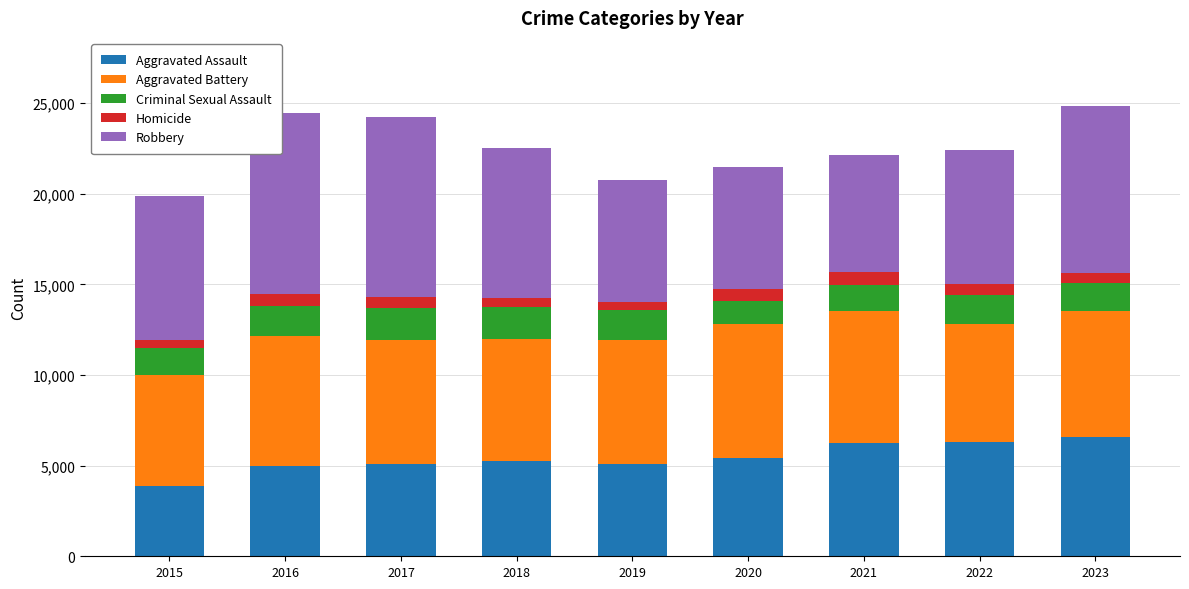

True or false: Criminal Sexual Assault has a value of 2042 at 2023.

False